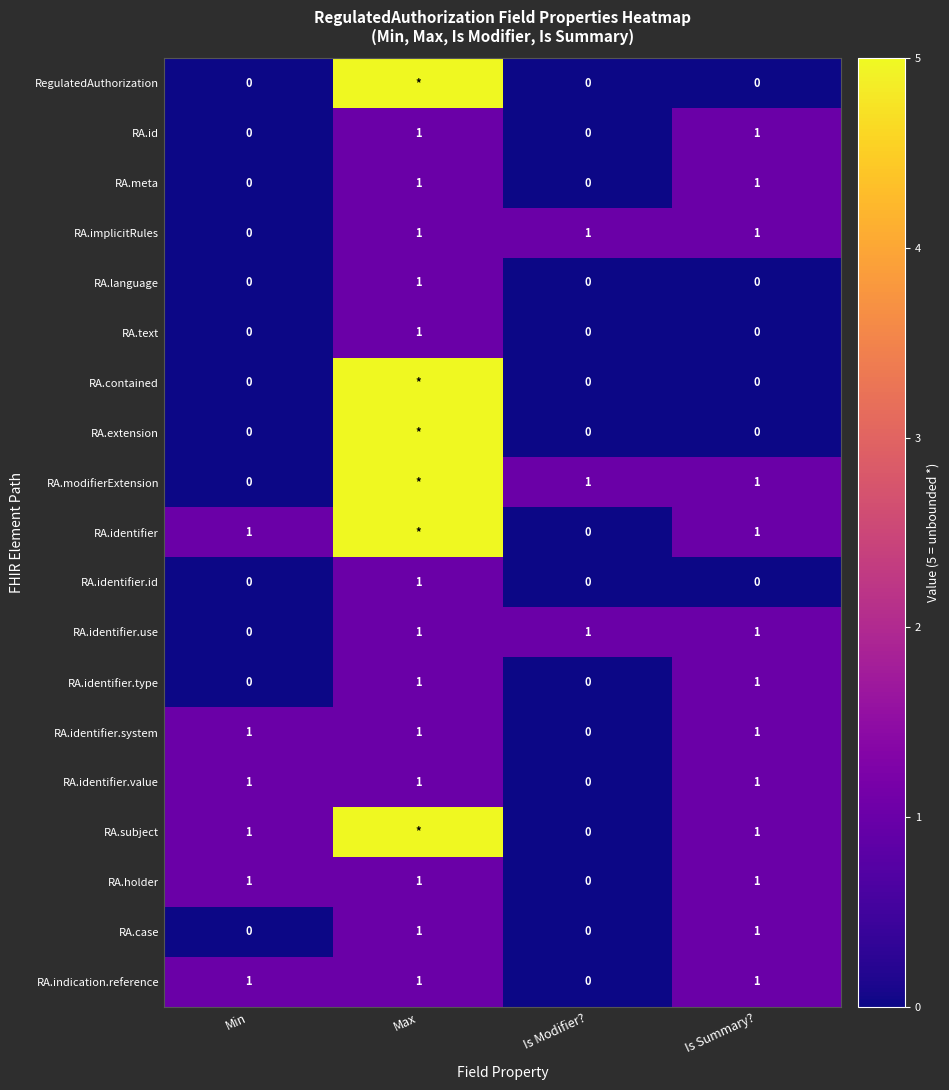

What is the total value across all series at Is Modifier??

3